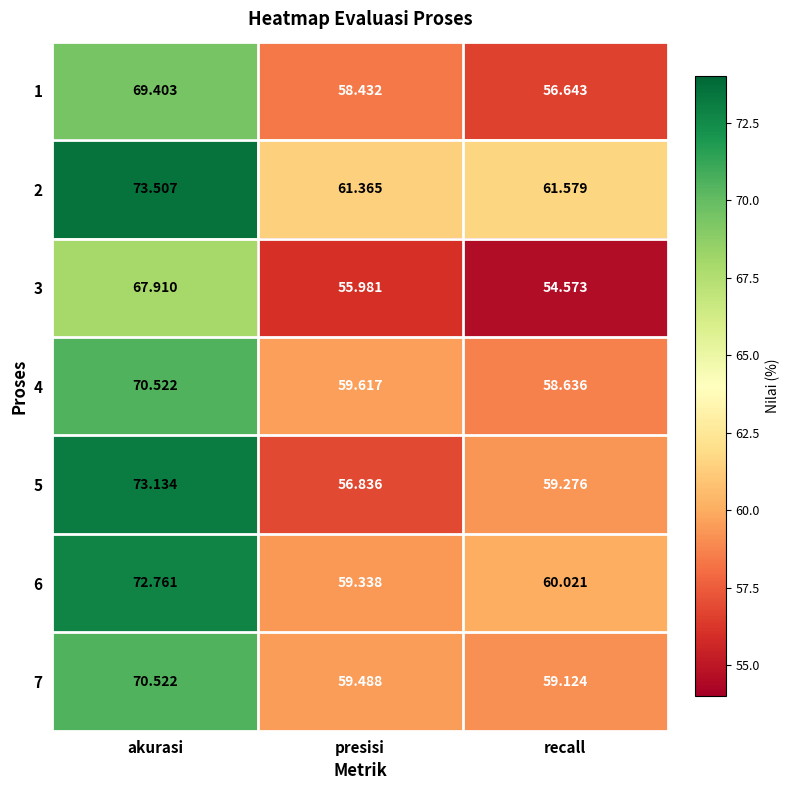

What is the smallest value displayed?

54.6